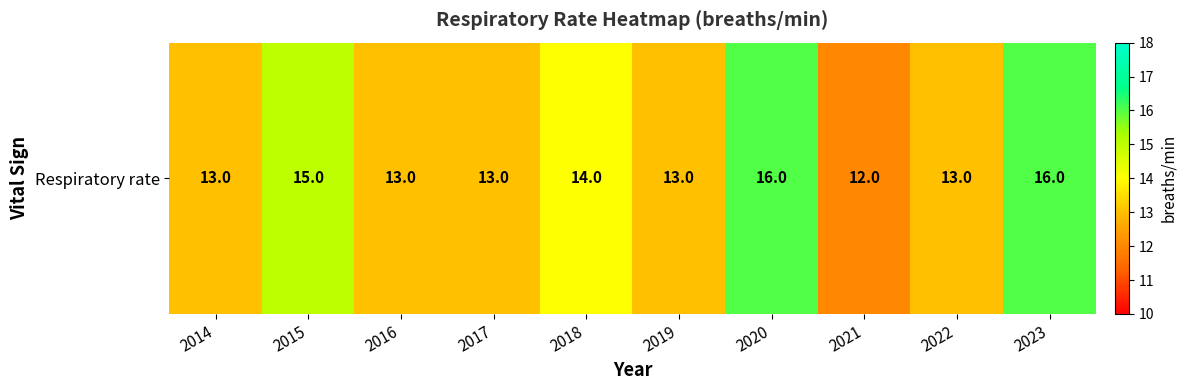

True or false: the data shows 16 at 2020.

True